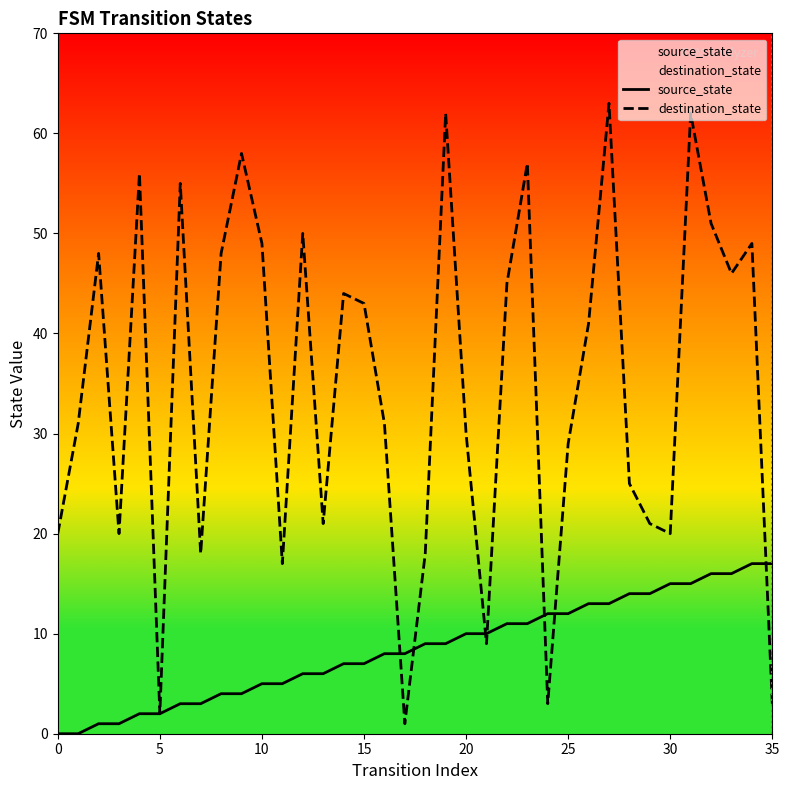

Which series has the largest total across all categories?

destination_state